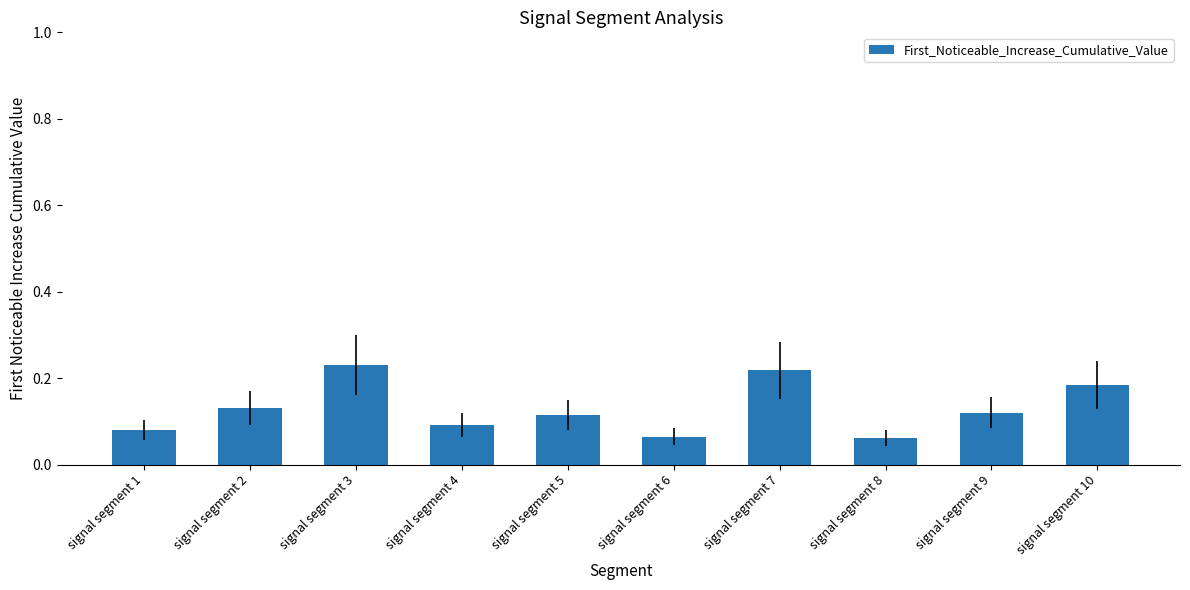

What is the sum of all values?

1.3